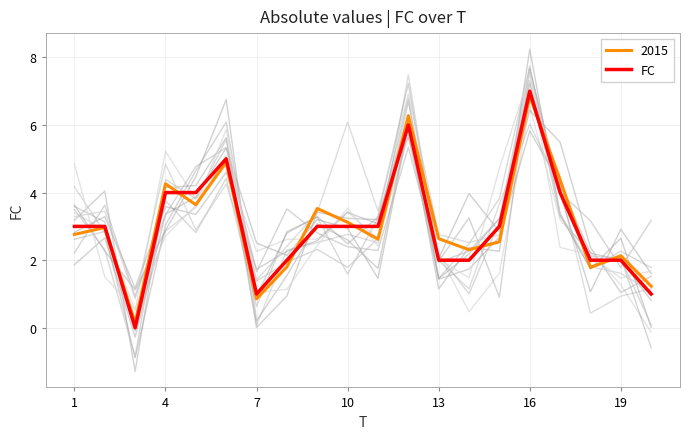

True or false: the data has more than 1 interior local peaks.

True